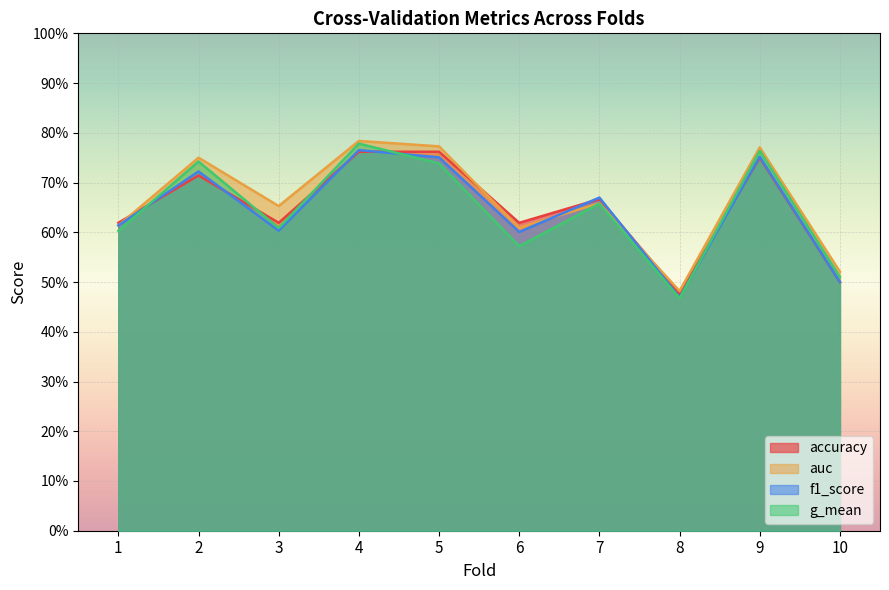

Which series has the largest range (max minus min)?

g_mean